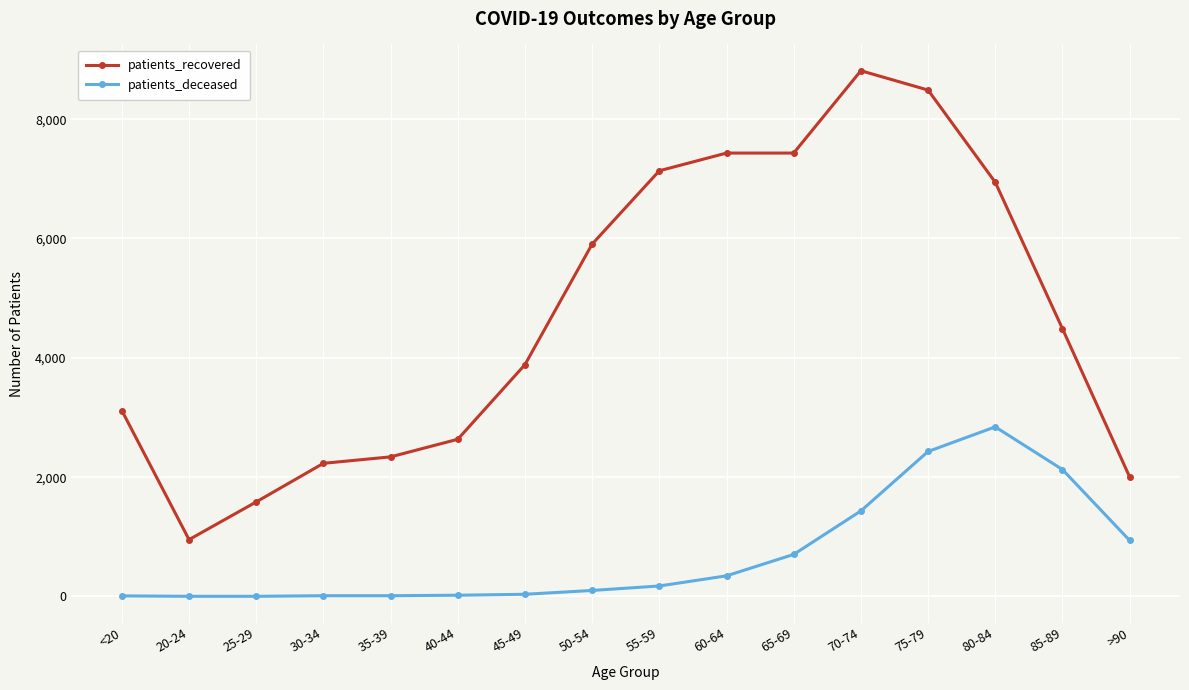

True or false: patients_recovered and patients_deceased cross at least once.

False